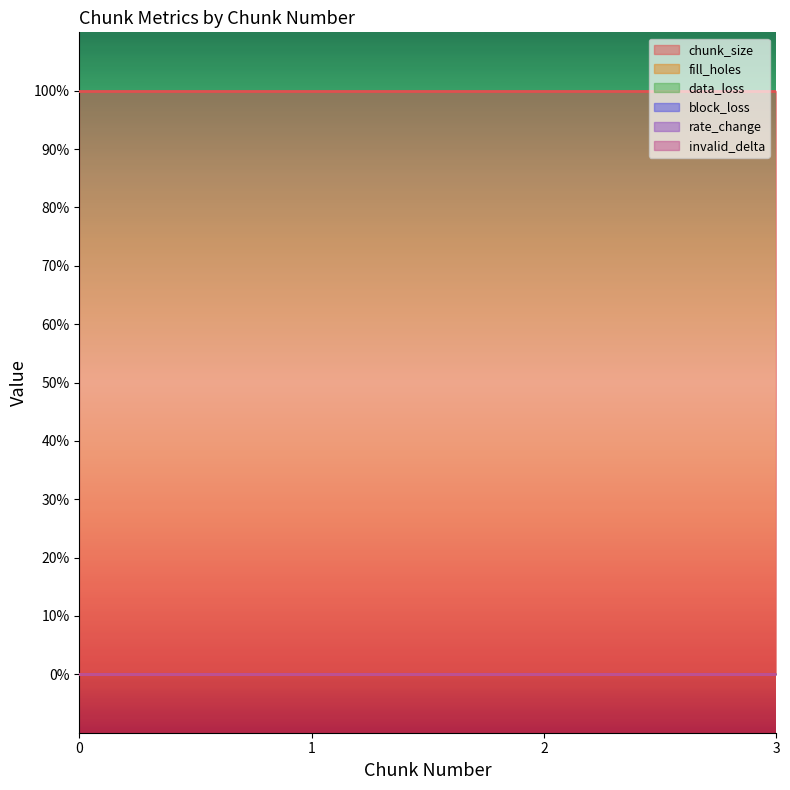

Reading left to right, what are all the values shown in this chart?

chunk_size: 1	1	1	1
fill_holes: 0	0	0	0
data_loss: 0	0	0	0
block_loss: 0	0	0	0
rate_change: 0	0	0	0
invalid_delta: 0	0	0	0